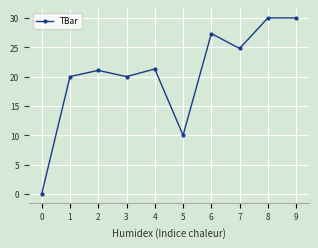

Which has a higher value, 7 or 0?

7